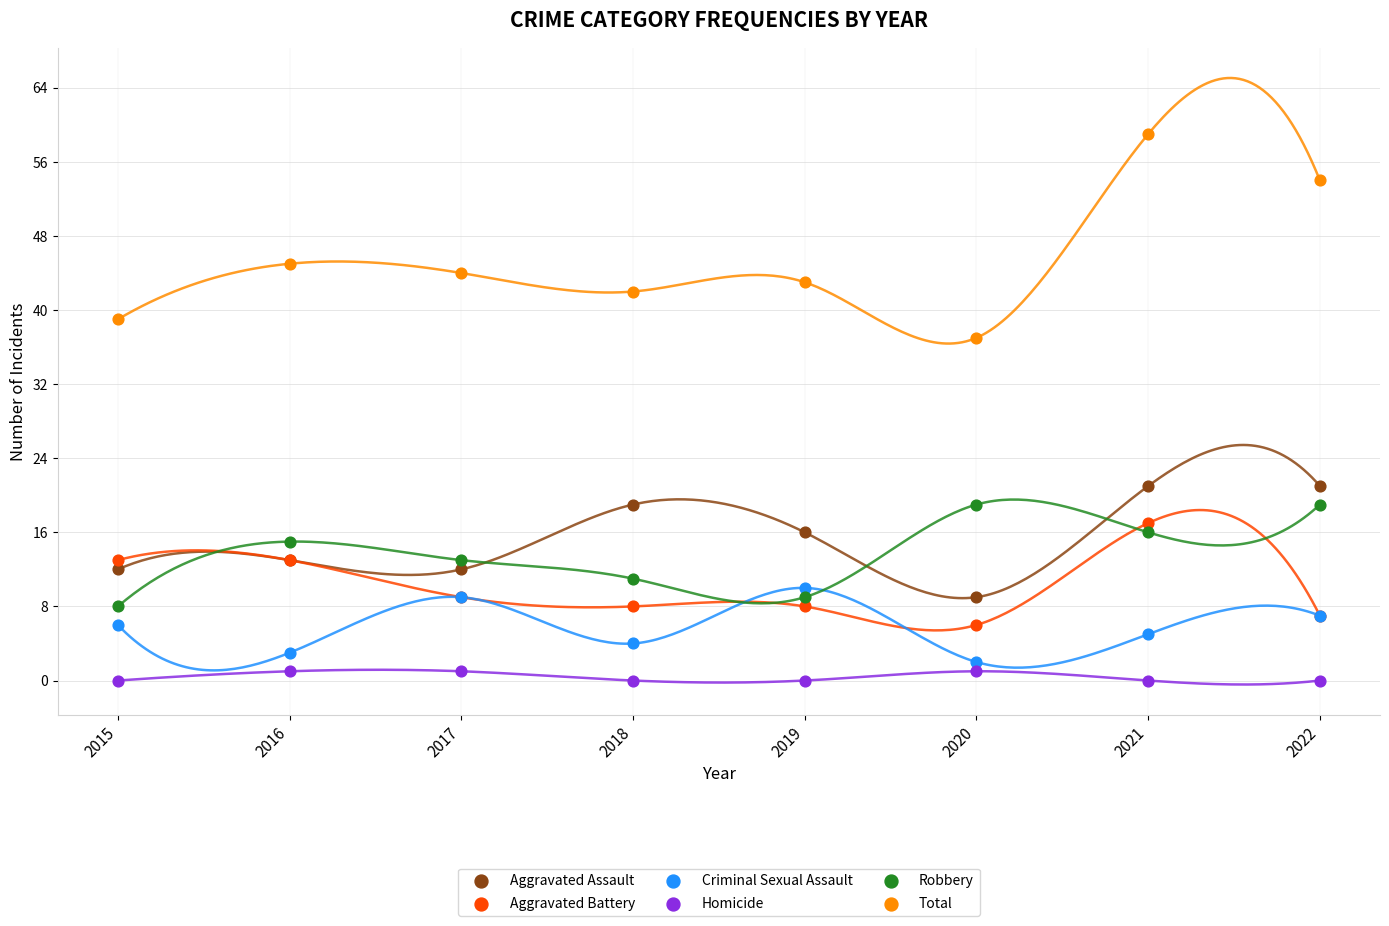

Which series reaches the maximum Y coordinate?

Total